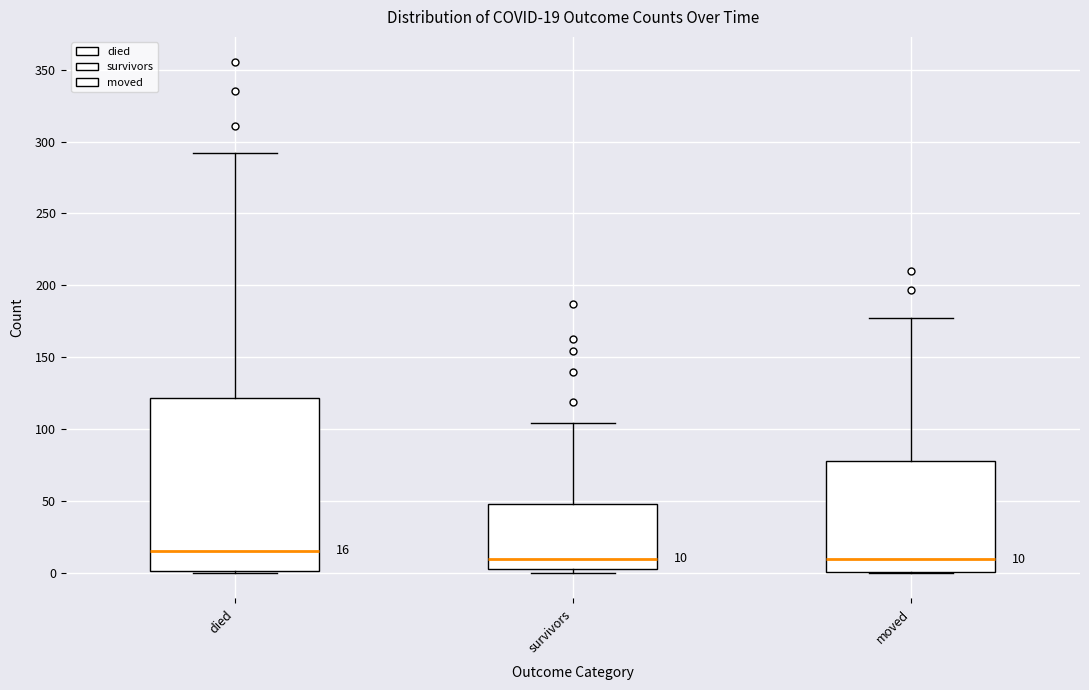

Comparing the boxes themselves (not the whiskers), which one is the tallest?

died